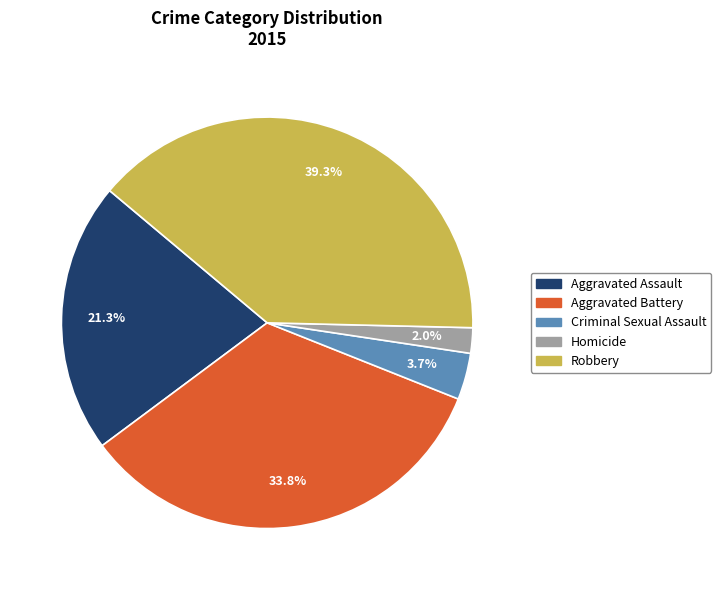

How many segments does this pie chart have?

5